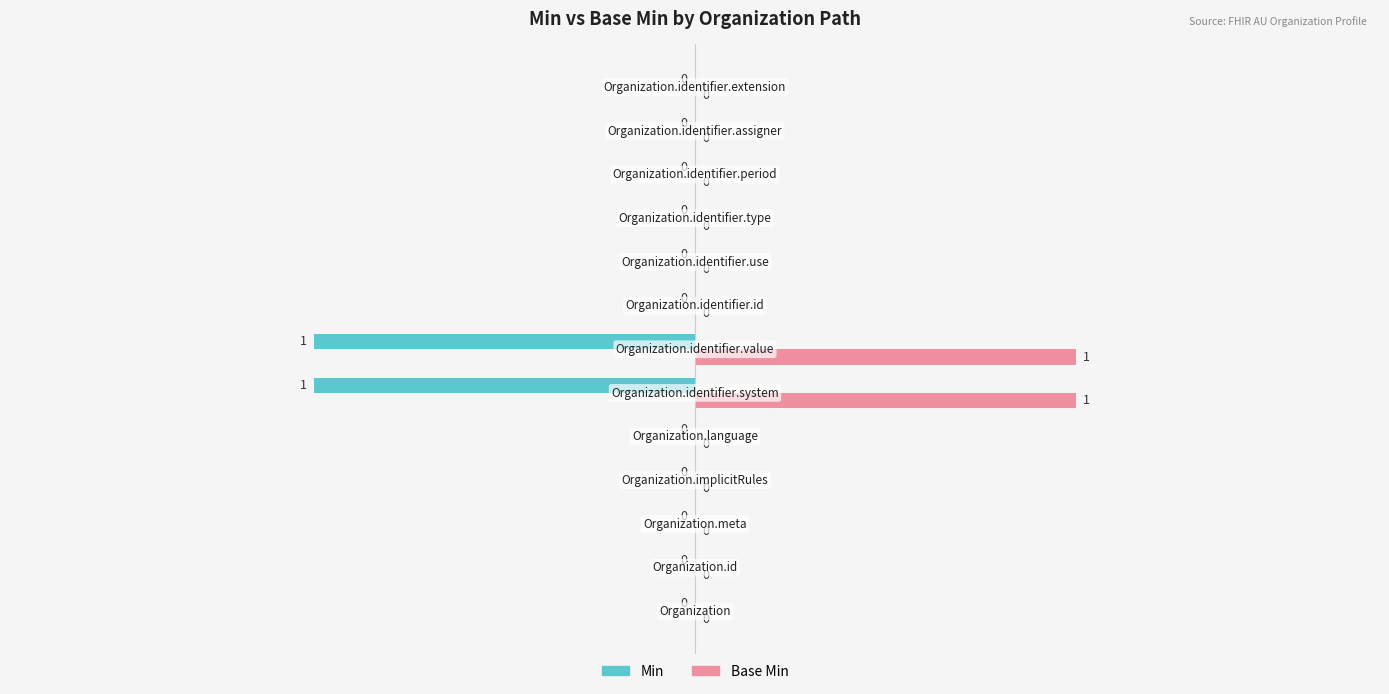

The value of Base Min at Organization.id is 0. True or false?

True